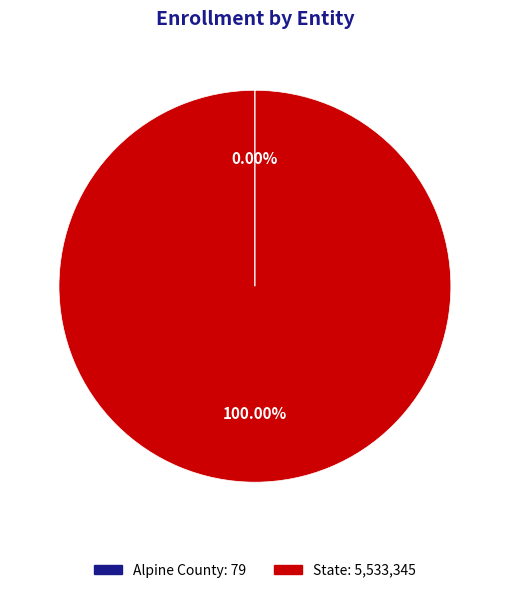

Which category accounts for the majority?

State